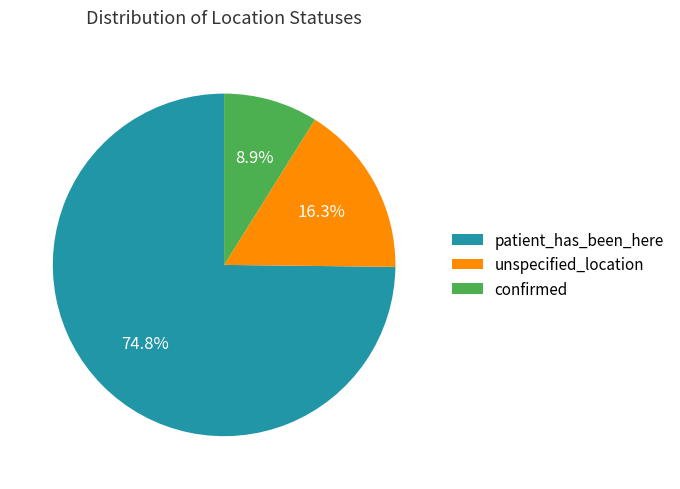

To the nearest percent, what is the average slice percentage?

33%